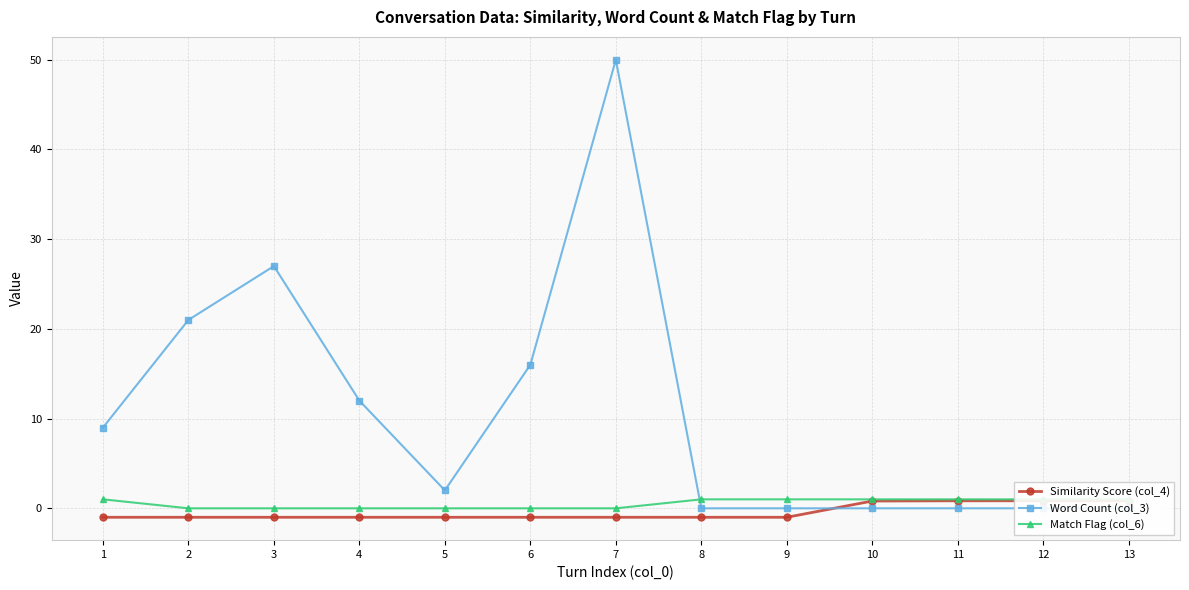

What is the difference between the highest and lowest values at 2?

22.0